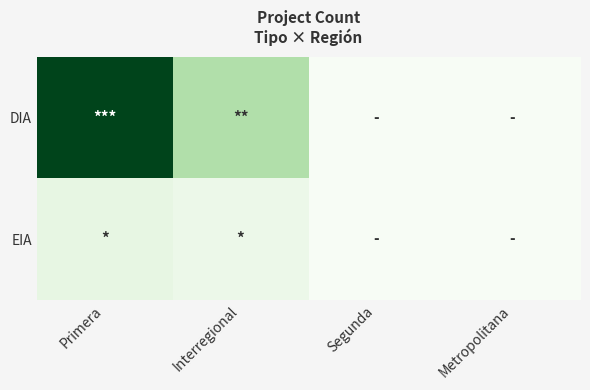

Reading left to right, extract all data points from this chart.

DIA: Primera=28	Interregional=9	Segunda=0	Metropolitana=0
EIA: Primera=3	Interregional=2	Segunda=0	Metropolitana=0